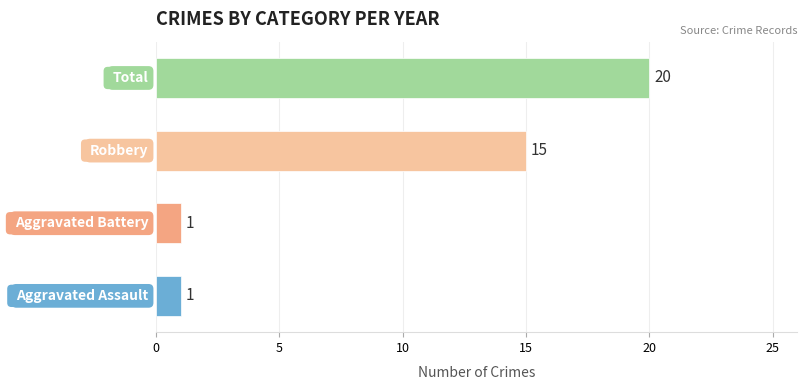

What is the difference between the maximum and minimum values?

19